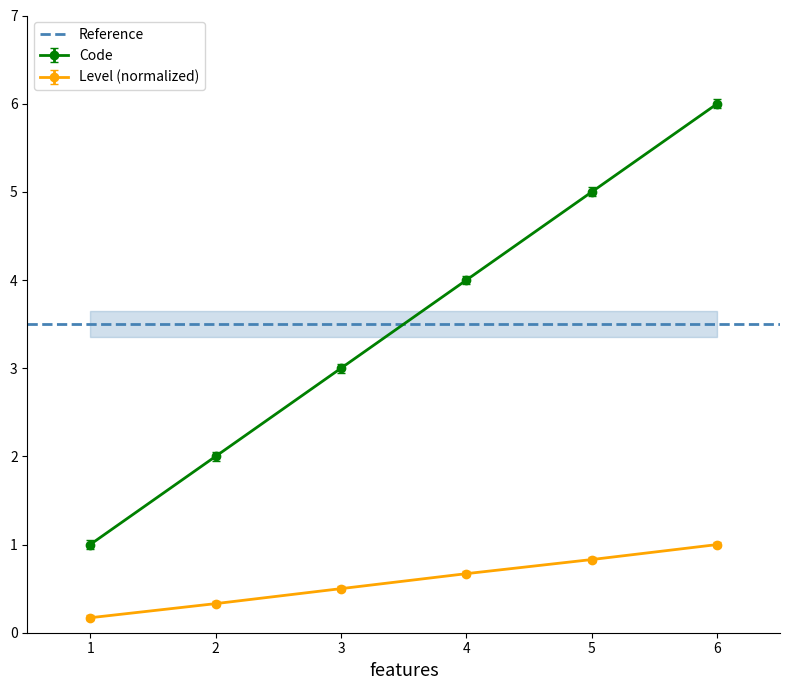

What is the value of the Level (normalized) point at the 1st from the left?

0.2